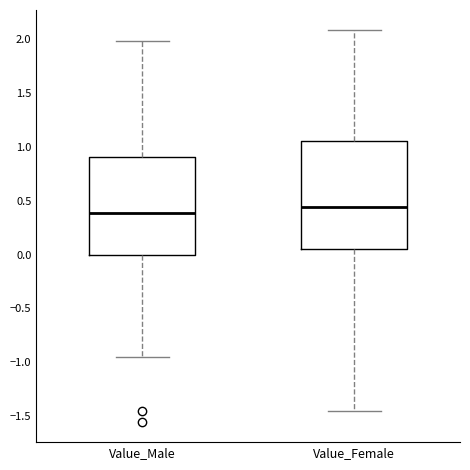

Which box has the highest median line?

Value_Female